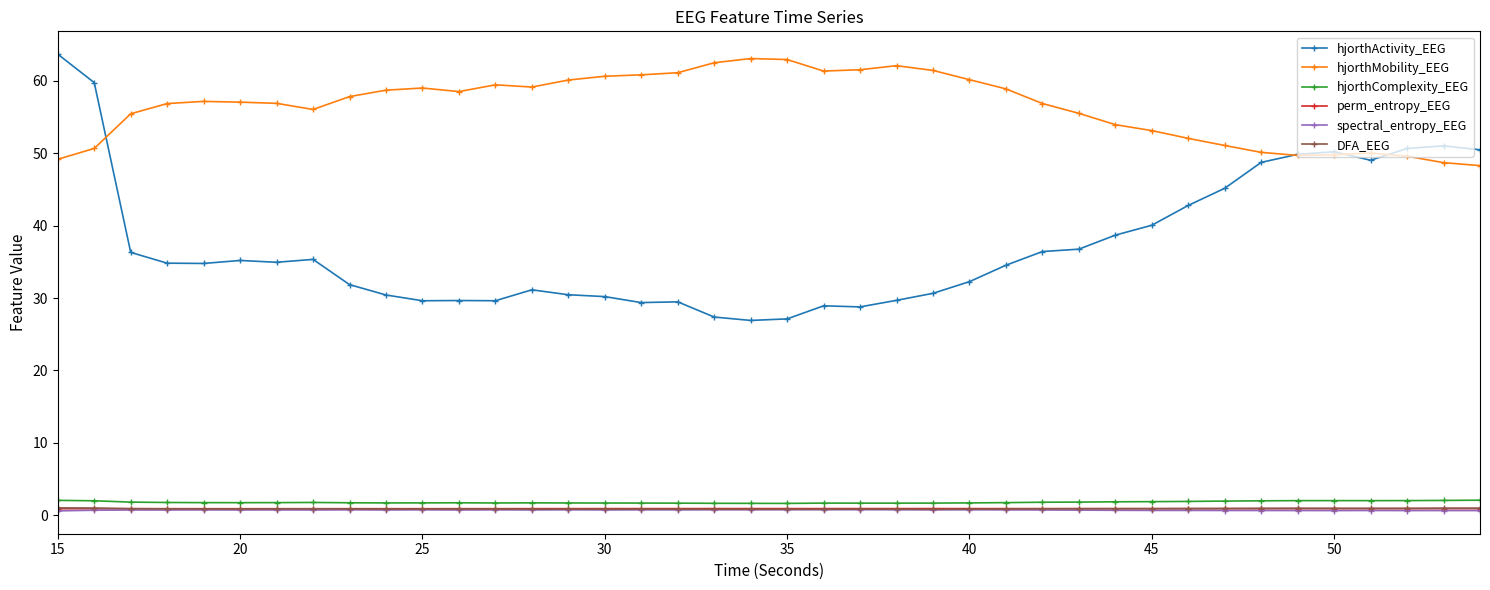

Which series has the widest spread of values?

hjorthActivity_EEG